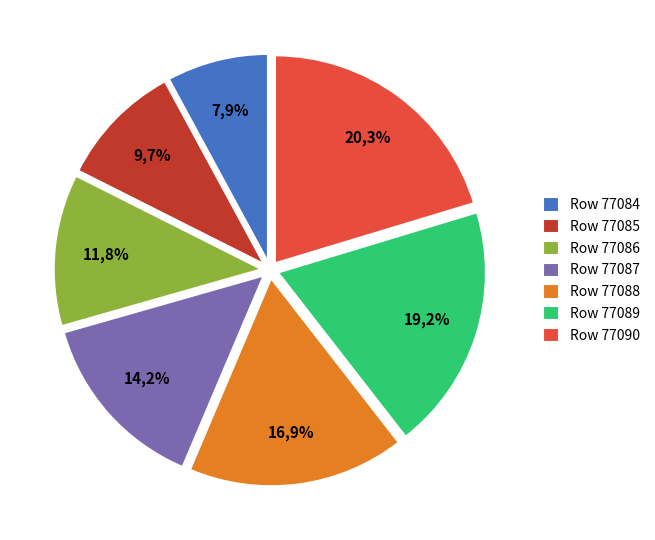

Count the number of slices in the pie.

7